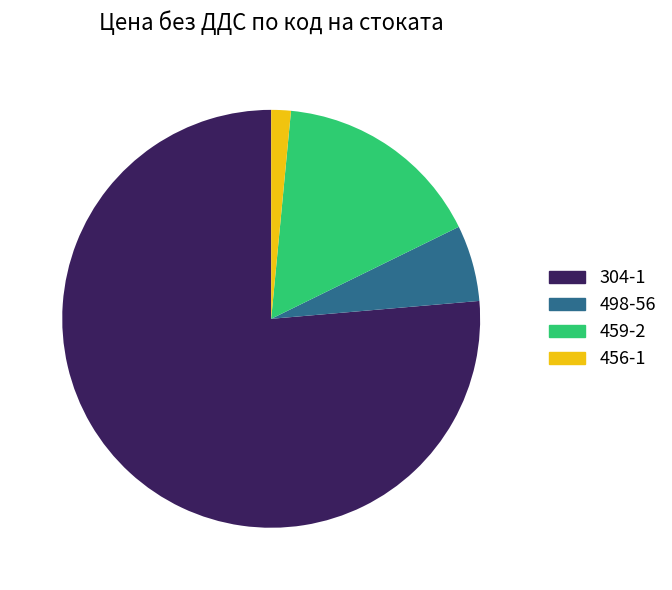

Does any single category account for the majority?

Yes